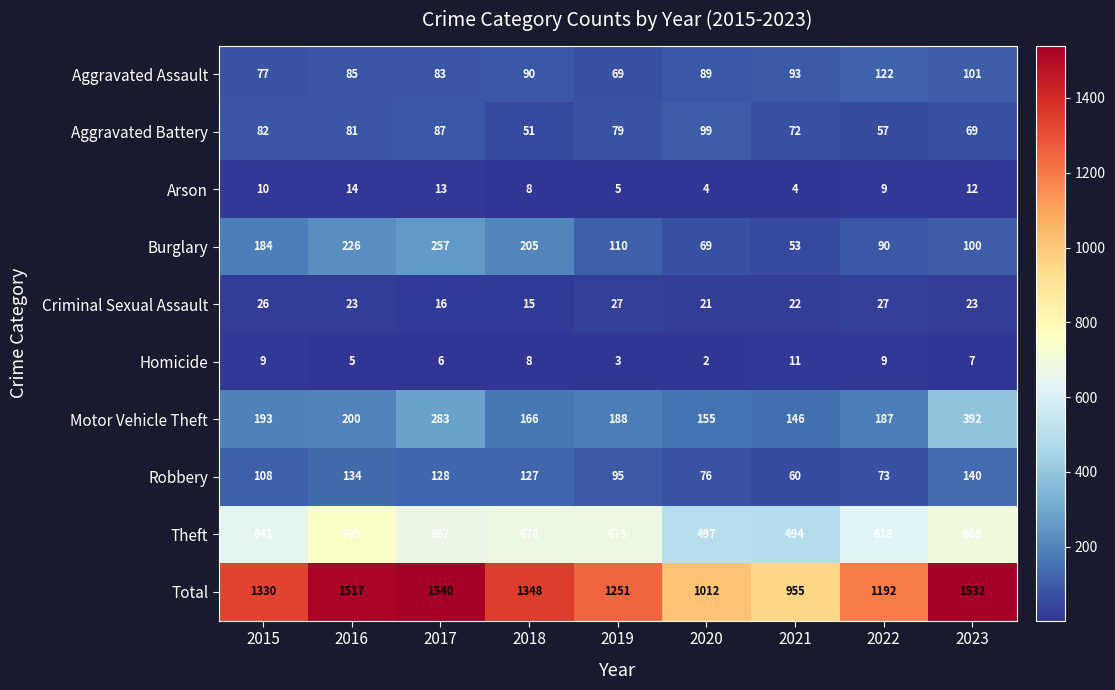

At which label does Arson first exceed 9?

2015